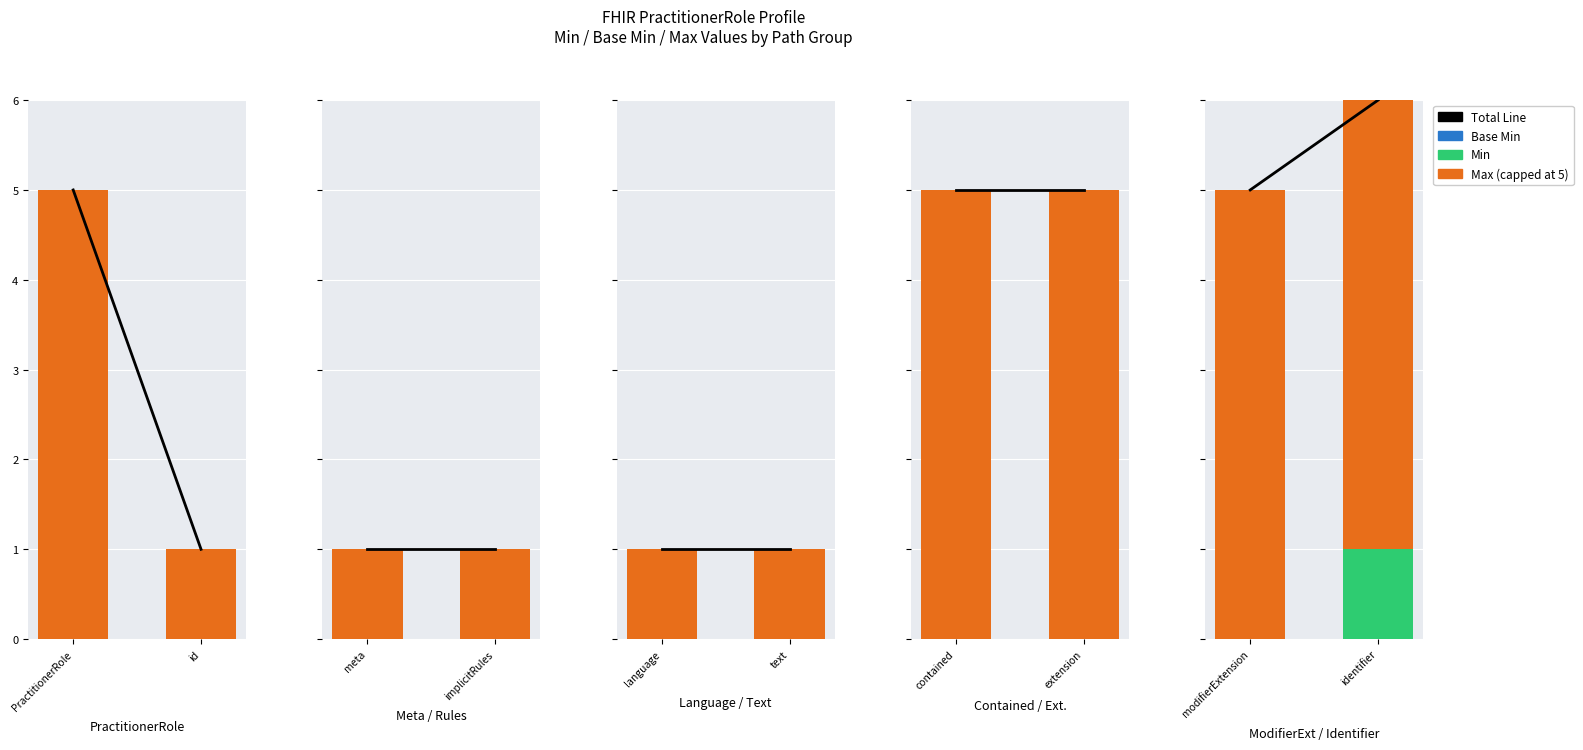

How many series are shown in this chart?

4